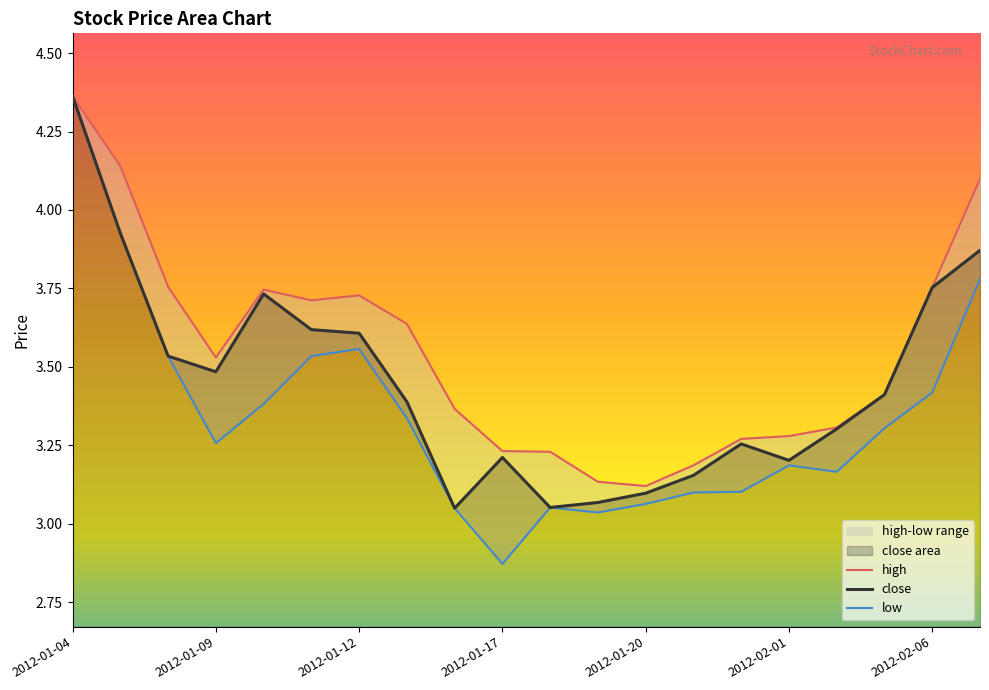

Rank the series by their maximum value, from highest to lowest.

close, high, low